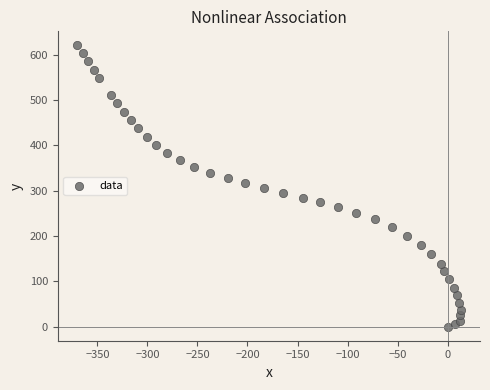

What is the range of Y values (max minus min)?

620.5